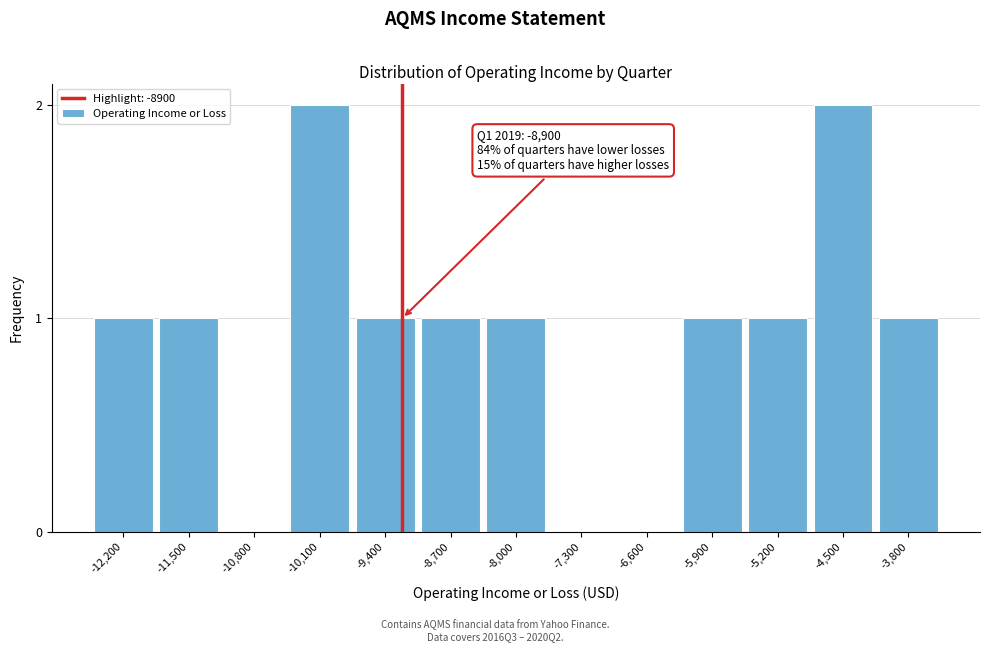

Reading left to right, extract all data points from this chart.

-12,200=1	-11,500=1	-10,800=0	-10,100=2	-9,400=1	-8,700=1	-8,000=1	-7,300=0	-6,600=0	-5,900=1	-5,200=1	-4,500=2	-3,800=1